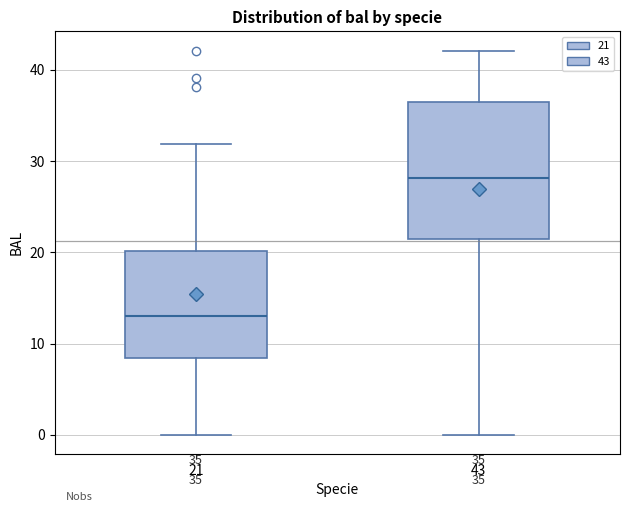

Comparing the boxes themselves (not the whiskers), which one is the tallest?

43